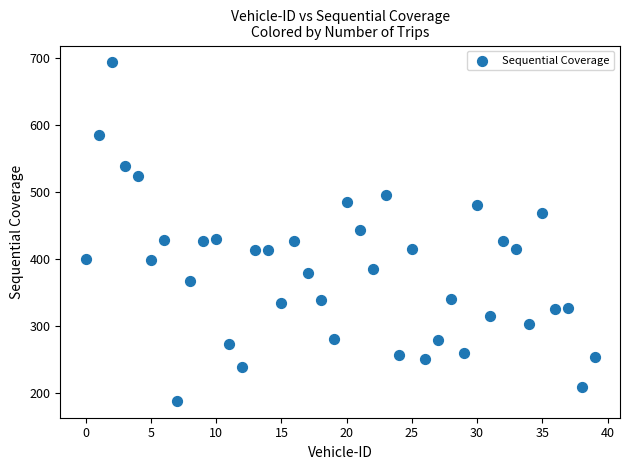

What is the range of Y values (max minus min)?

505